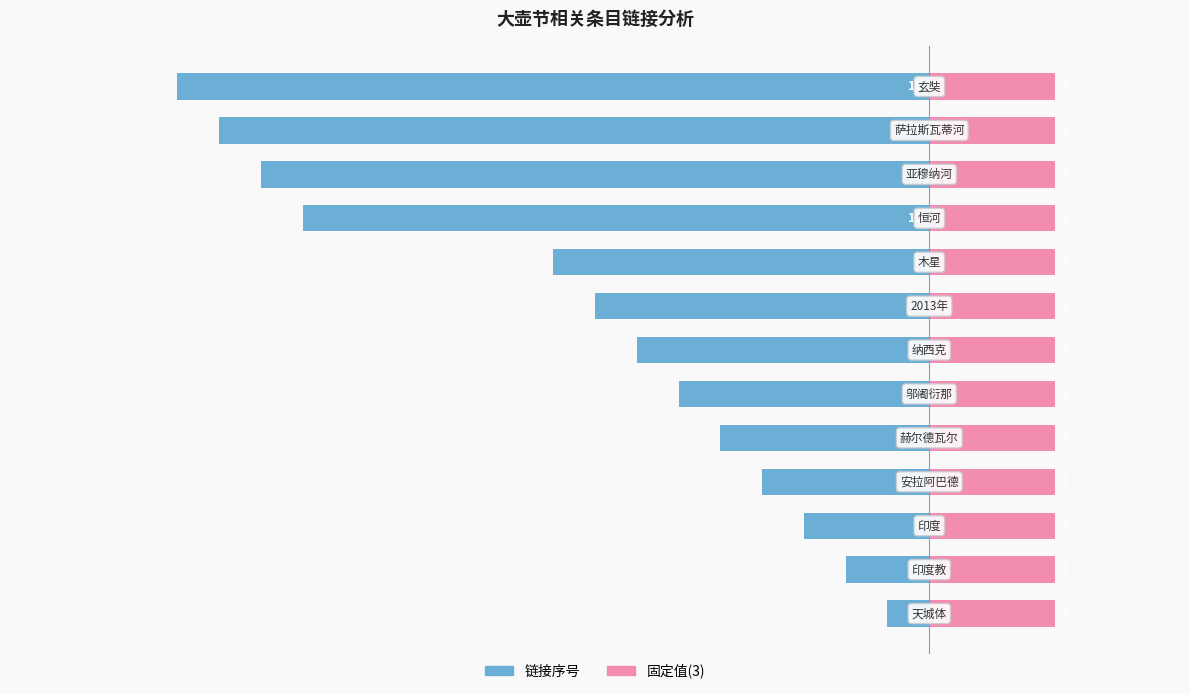

Reading right to left, transcribe all the data shown in this chart.

链接序号: -18.0	-17.0	-16.0	-15.0	-9.0	-8.0	-7.0	-6.0	-5.0	-4.0	-3.0	-2.0	-1.0
固定值: 0.6	0.6	0.6	0.6	0.6	0.6	0.6	0.6	0.6	0.6	0.6	0.6	0.6